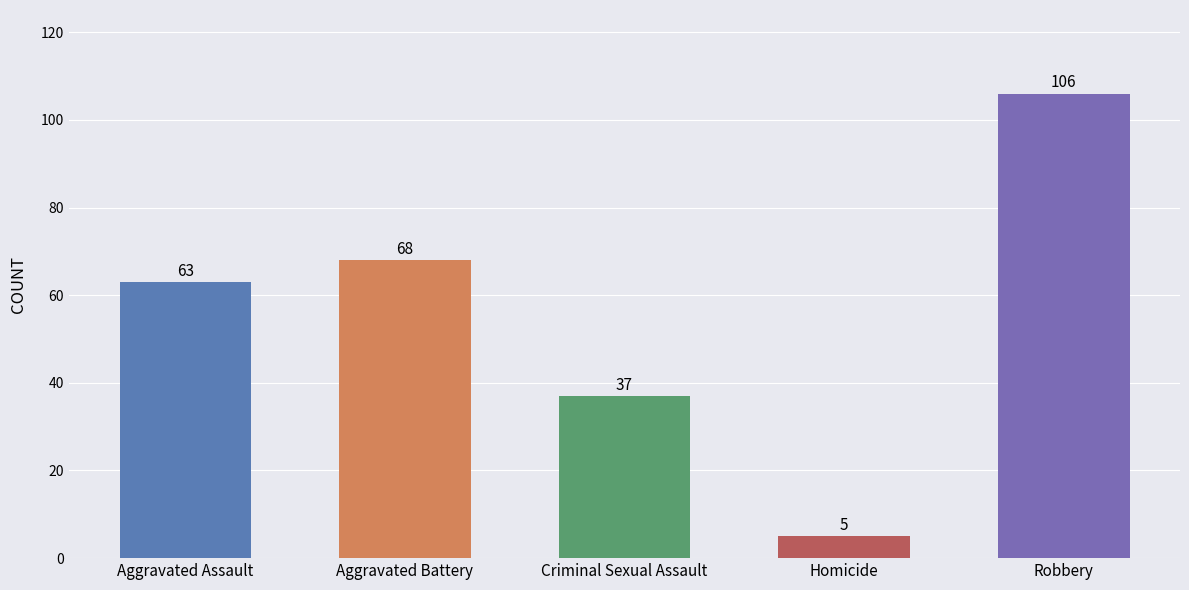

What is the value of the 2nd bar from the left?

68